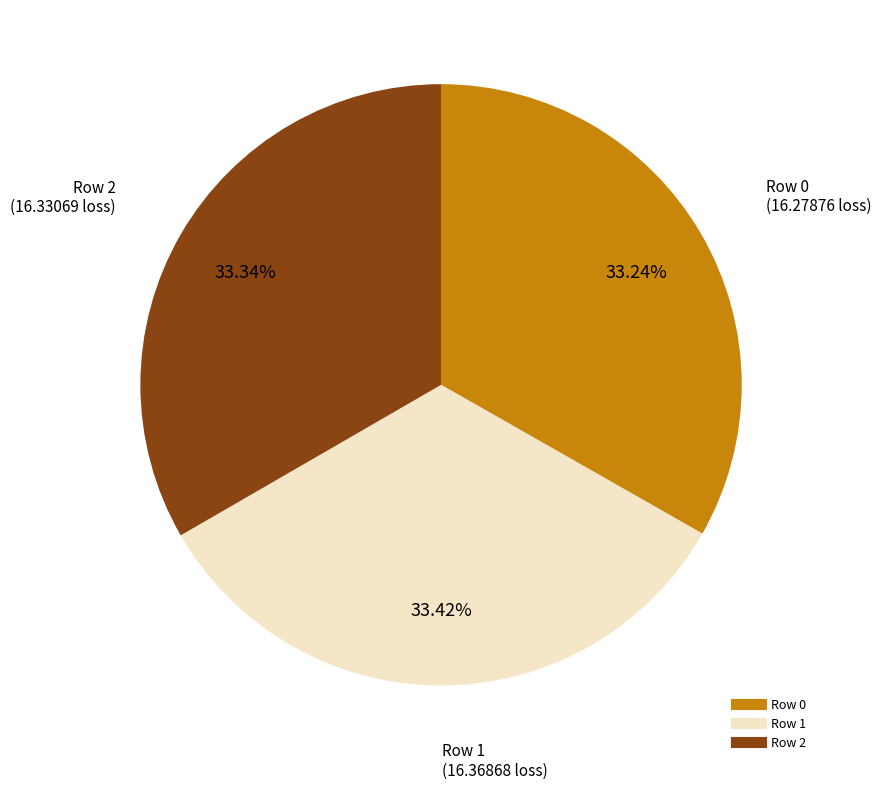

What is the ratio of the value at Row 0 to the value at Row 1?

1.0